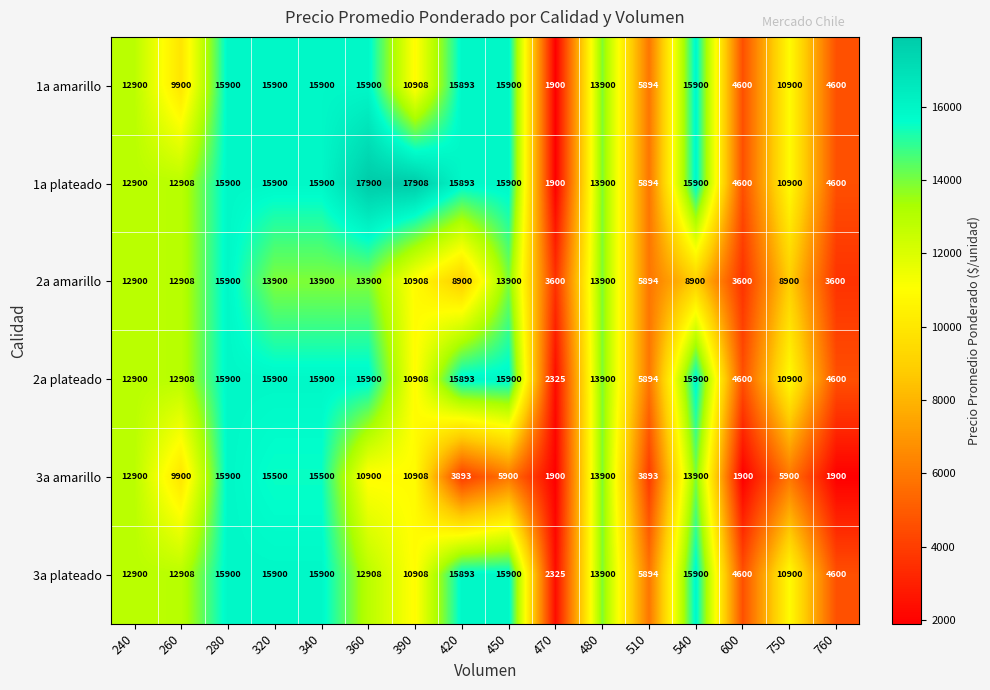

The value of 3a plateado at 420 is 15893. True or false?

True